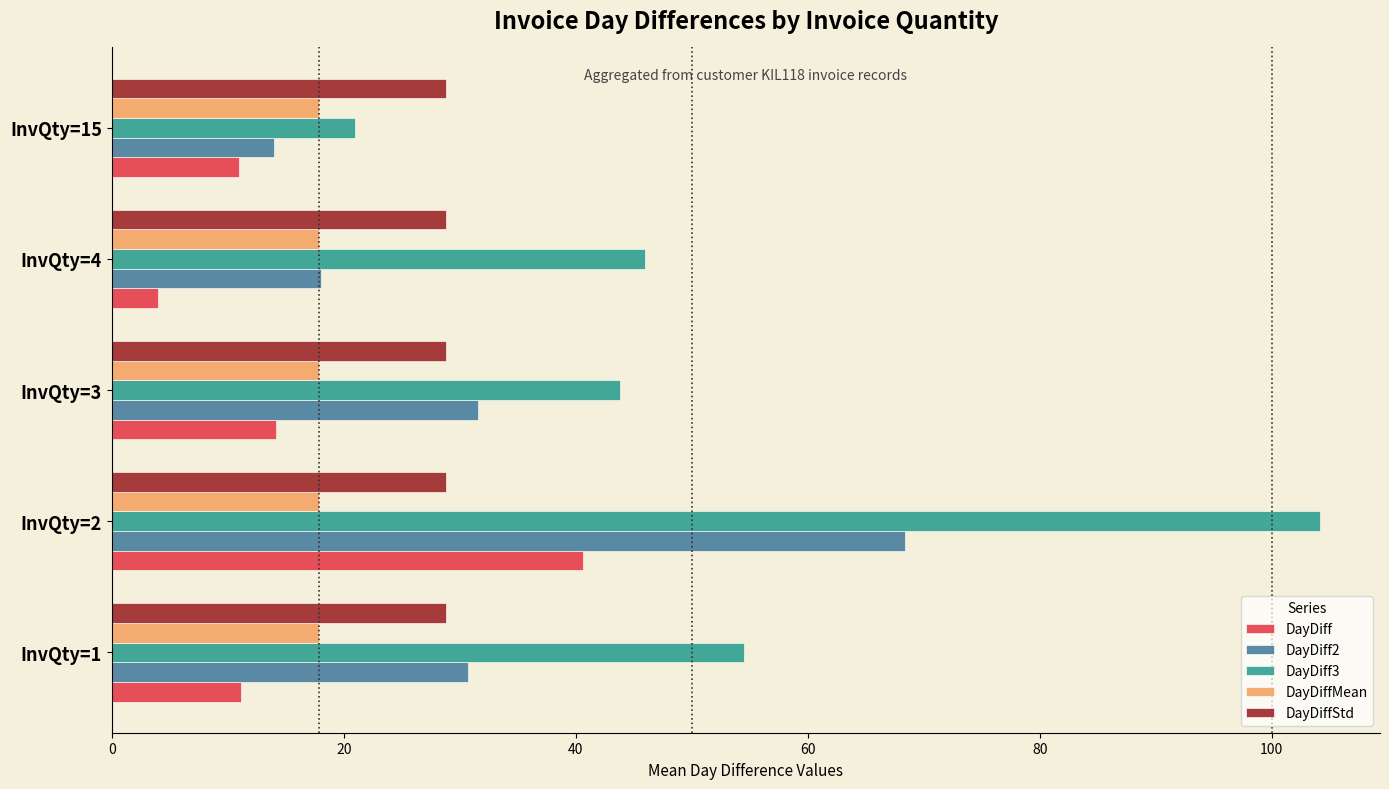

Which series has the widest spread of values?

DayDiff3